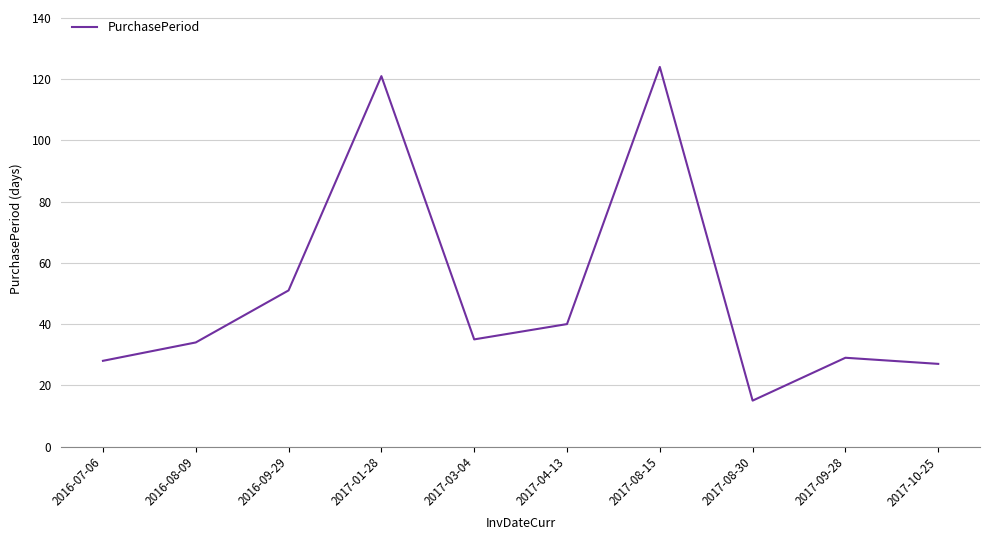

Reading left to right, what are all the values shown in this chart?

28	34	51	121	35	40	124	15	29	27